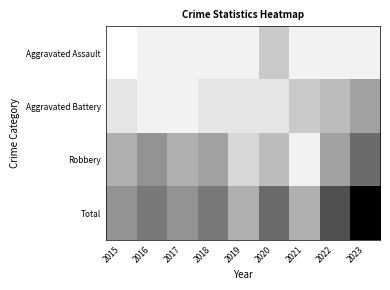

What is the maximum value shown in the chart?

19